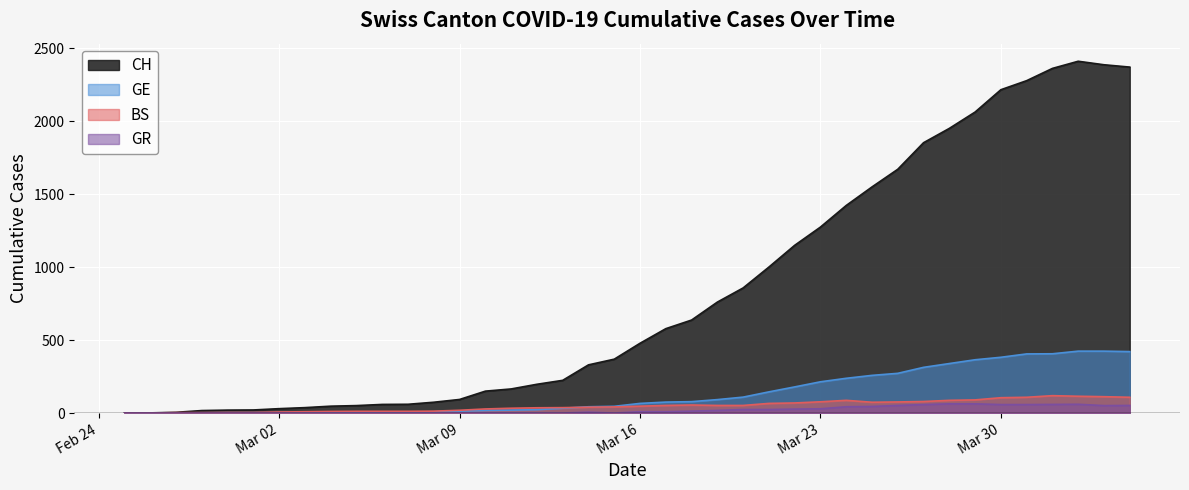

True or false: GE and GR cross at least once.

False